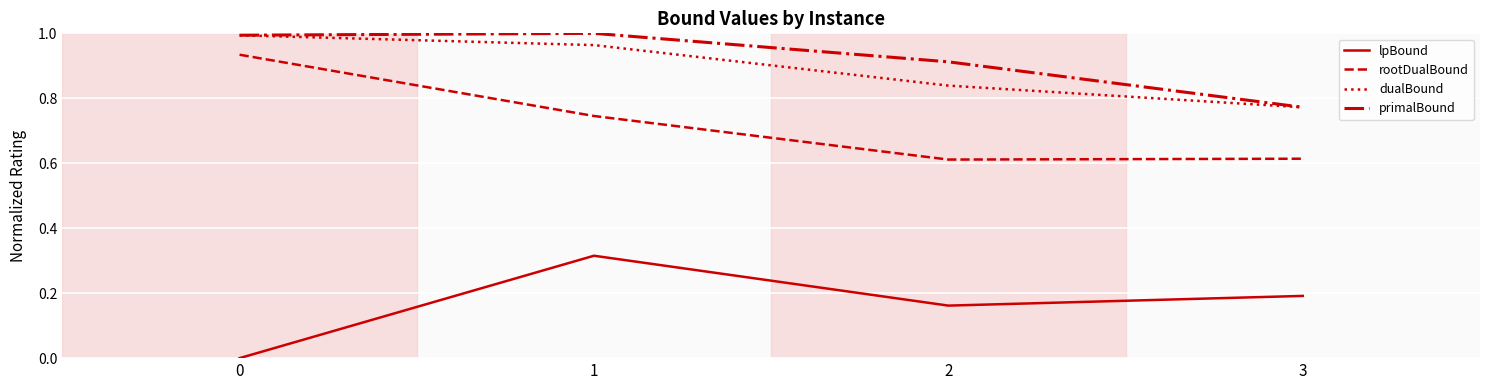

True or false: rootDualBound and primalBound intersect in this chart.

False